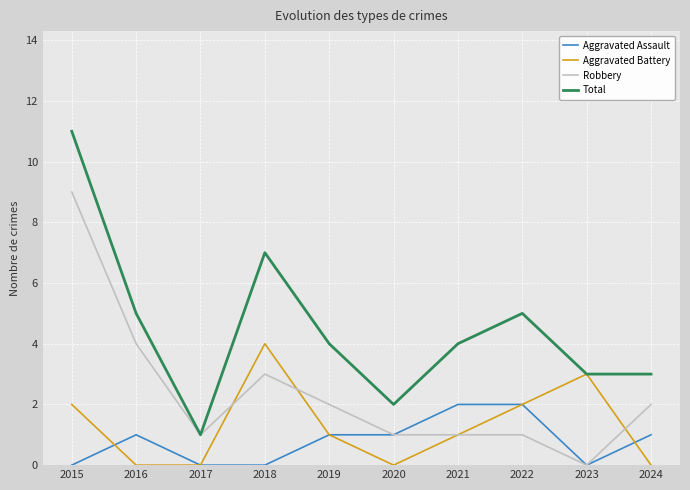

Reading left to right, transcribe all the data shown in this chart.

Aggravated Assault: 2015=0	2016=1	2017=0	2018=0	2019=1	2020=1	2021=2	2022=2	2023=0	2024=1
Aggravated Battery: 2015=2	2016=0	2017=0	2018=4	2019=1	2020=0	2021=1	2022=2	2023=3	2024=0
Robbery: 2015=9	2016=4	2017=1	2018=3	2019=2	2020=1	2021=1	2022=1	2023=0	2024=2
Total: 2015=11	2016=5	2017=1	2018=7	2019=4	2020=2	2021=4	2022=5	2023=3	2024=3